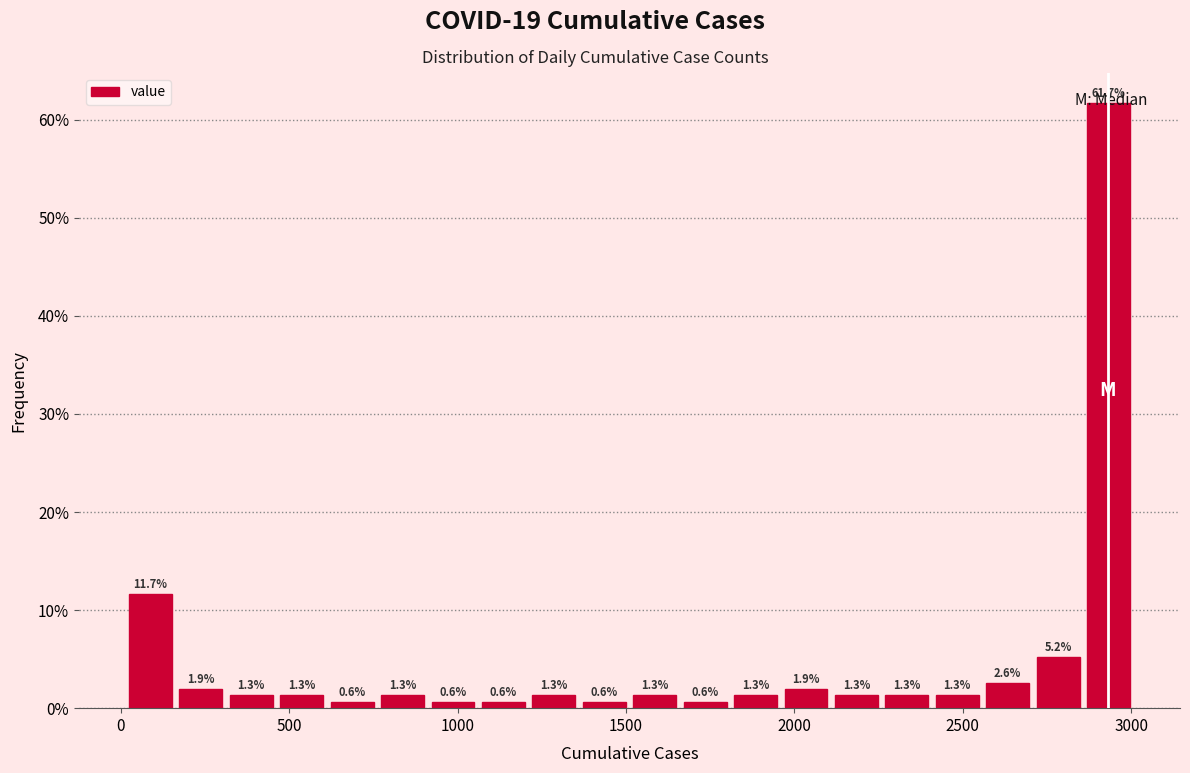

Read against the x-axis, roughly where is the centre of the tallest bar?

2950